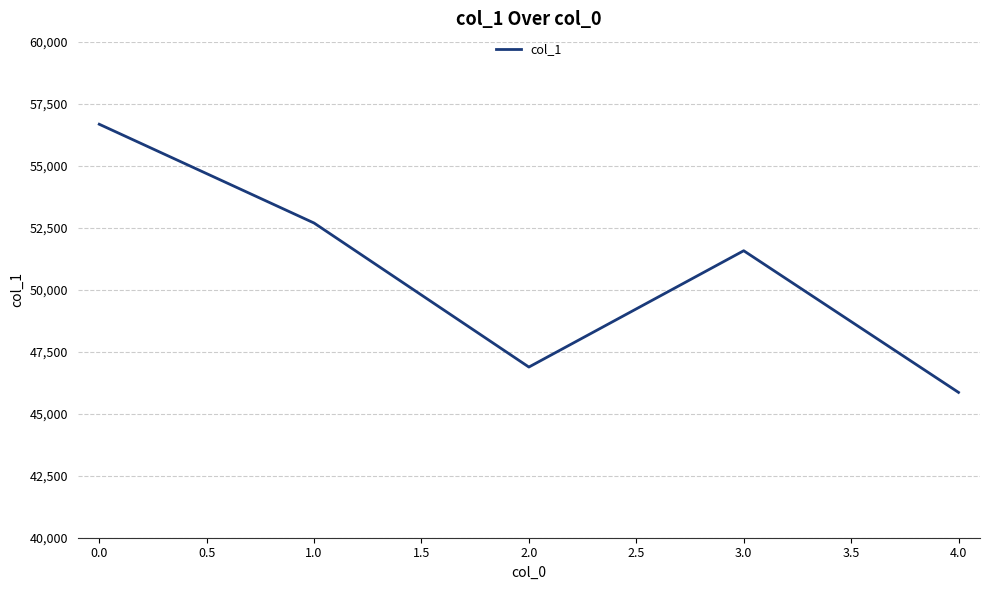

Which has a higher value, 3.0 or 1.0?

1.0